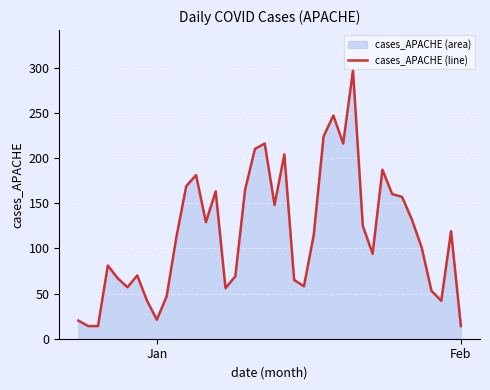

What is the difference between the maximum and minimum values?

283